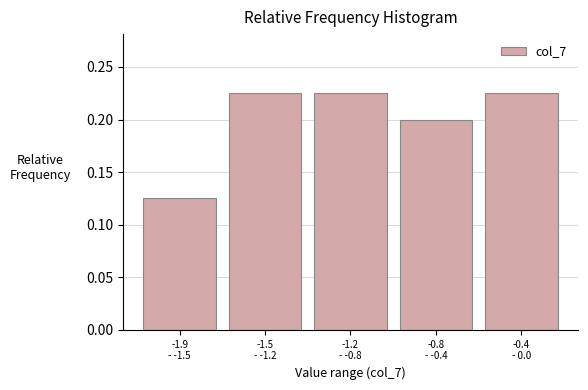

Count the values in the range 0 to 1.

5